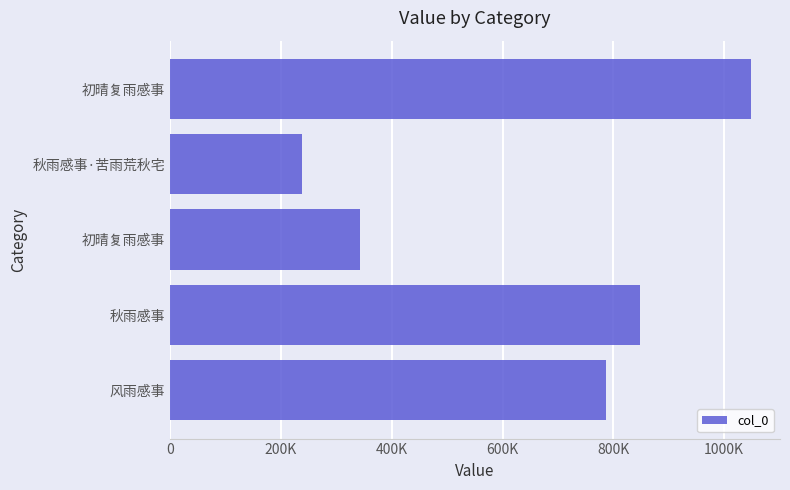

Does the chart contain any negative values?

No